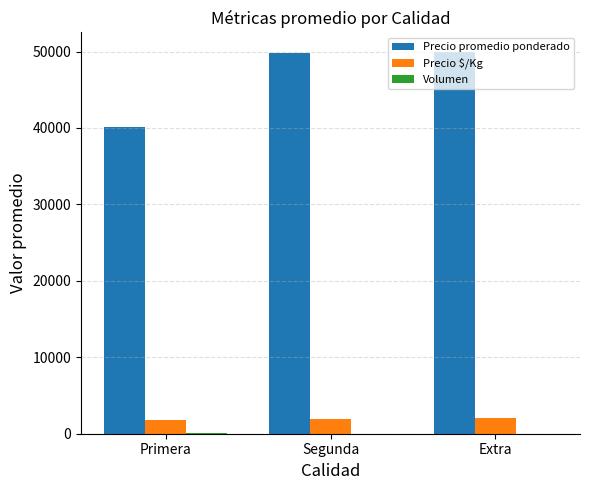

What is the maximum value shown in the chart?

50000.0